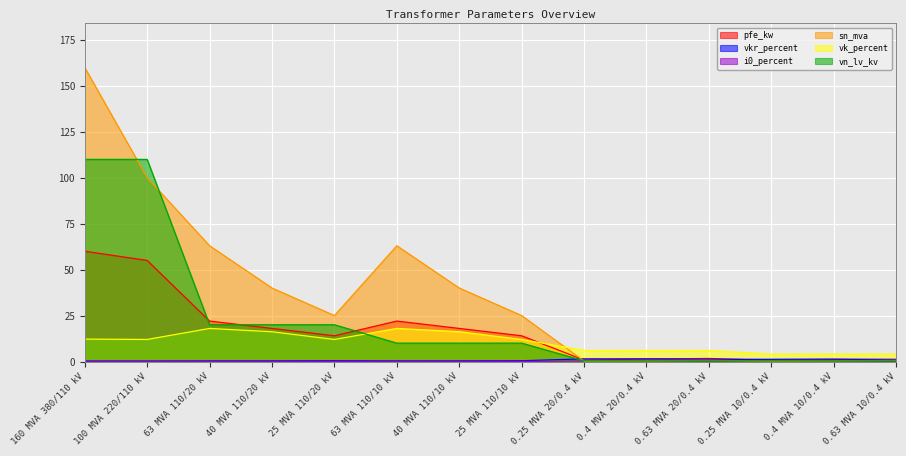

Where is the first local minimum for pfe_kw?

25 MVA 110/20 kV